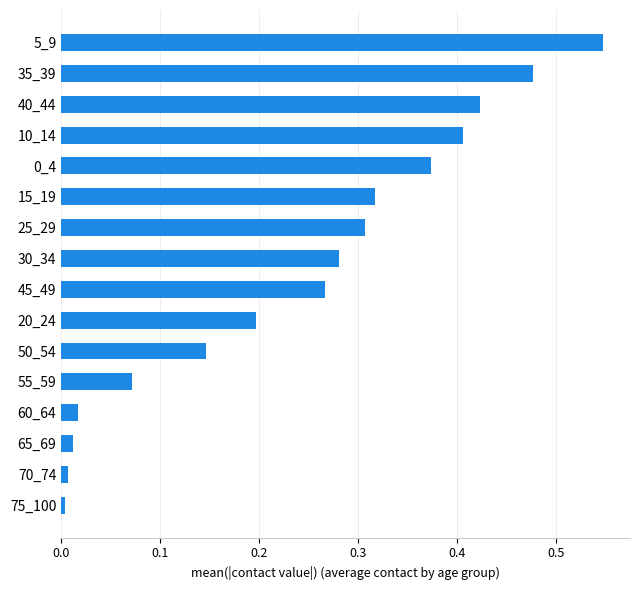

Are the bars grouped side by side (vs. stacked)?

No